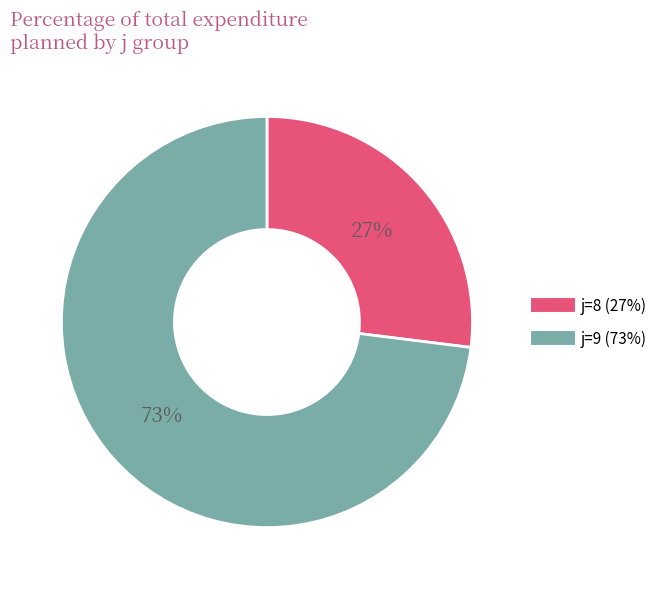

To the nearest percent, what is the average slice percentage?

50%